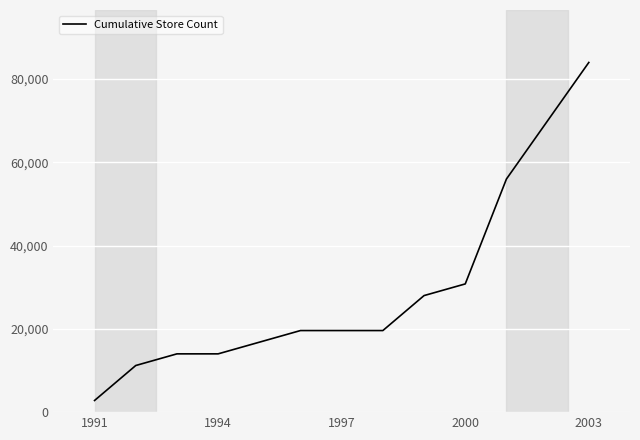

What is the smallest value displayed?

2800